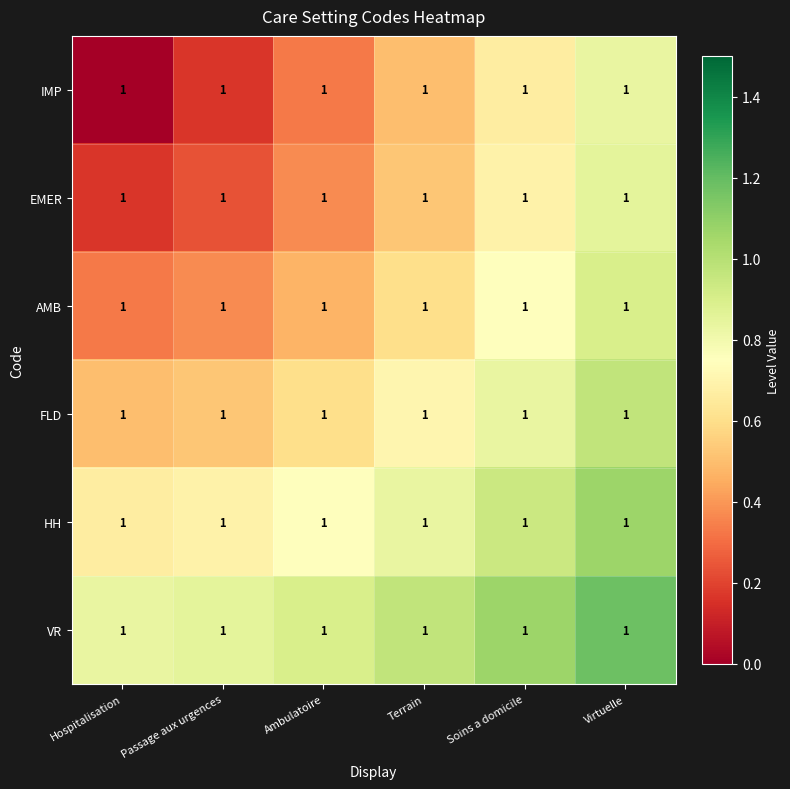

Count the EMER values in the range 0 to 1.

6